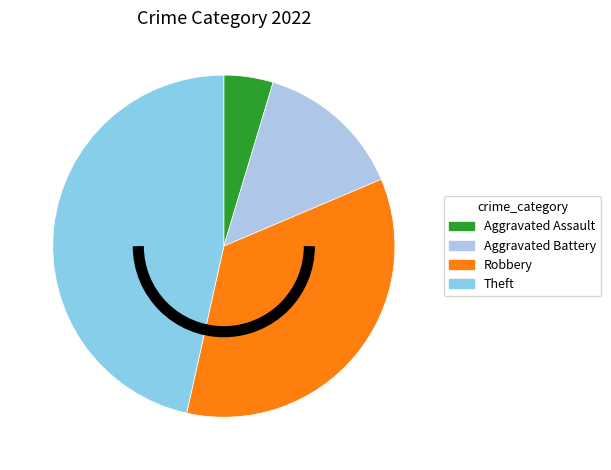

Rank the categories by value from highest to lowest.

Theft, Robbery, Aggravated Battery, Aggravated Assault